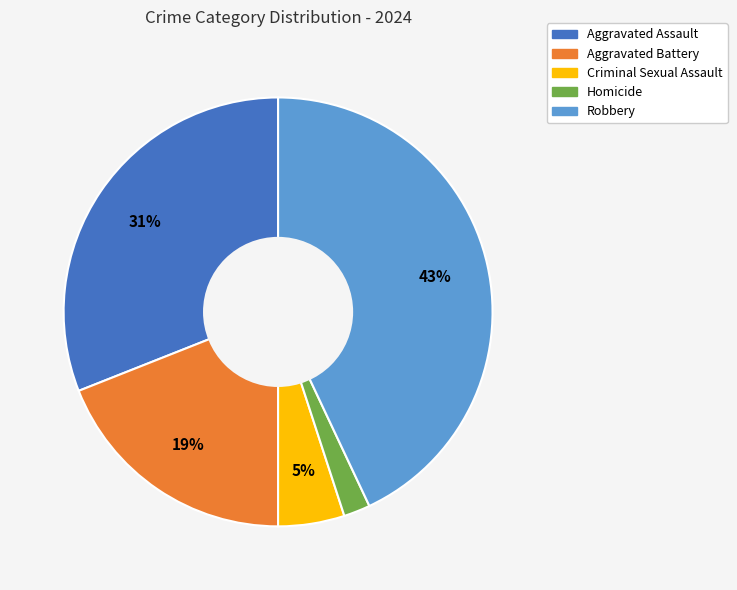

Which category has the smallest portion of the pie?

Homicide